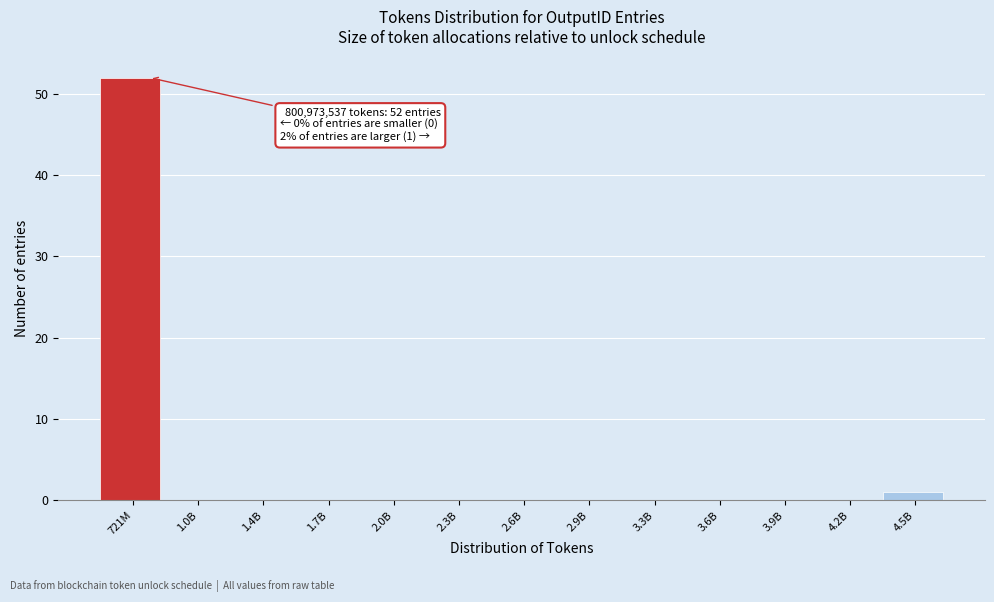

Reading left to right, what are all the values shown in this chart?

721M=52	1.0B=0	1.4B=0	1.7B=0	2.0B=0	2.3B=0	2.6B=0	2.9B=0	3.3B=0	3.6B=0	3.9B=0	4.2B=0	4.5B=1